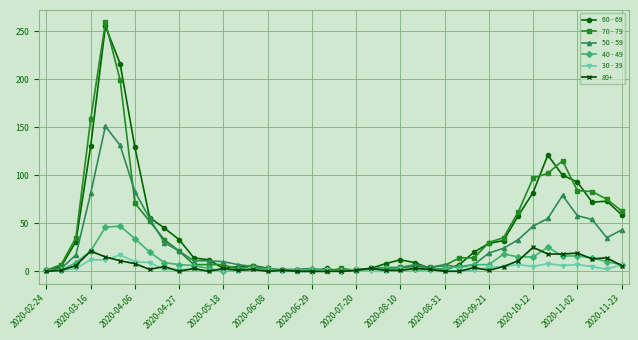

How many distinct data groups are displayed?

6